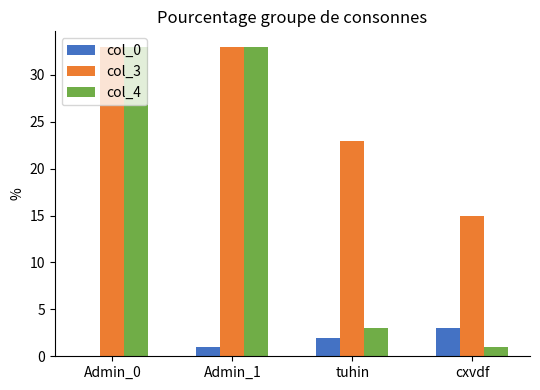

What is the greatest value displayed?

33